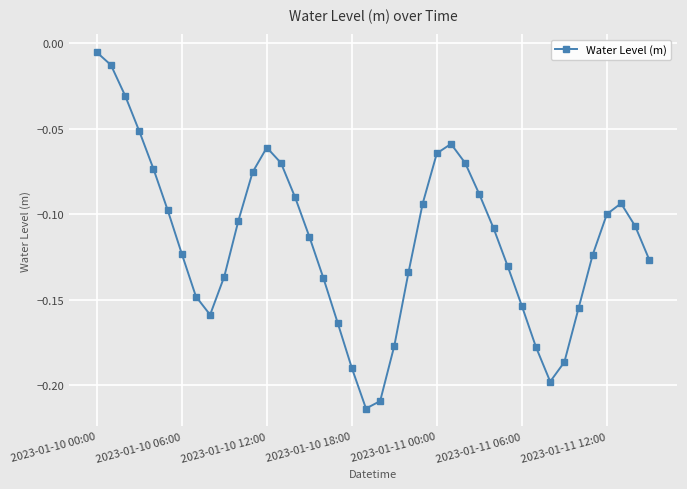

How many interior local peaks (higher than both neighbors) does the data have?

3